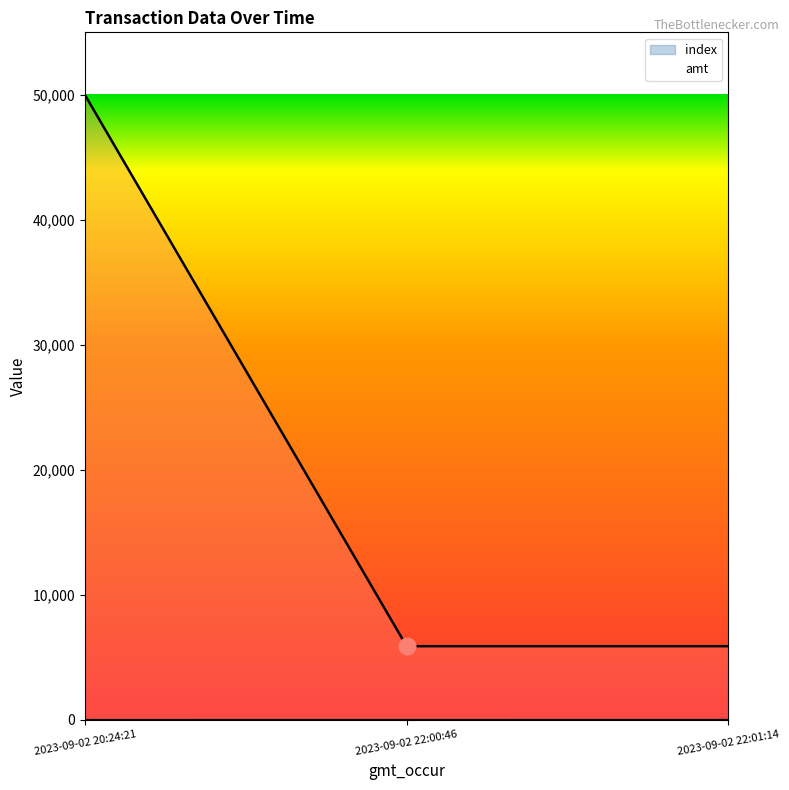

Which series has the largest total across all categories?

amt